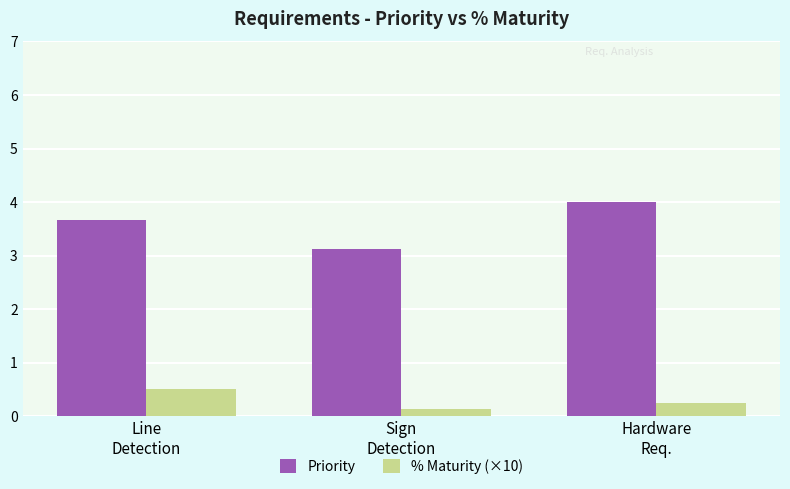

What is the smallest value displayed?

0.1